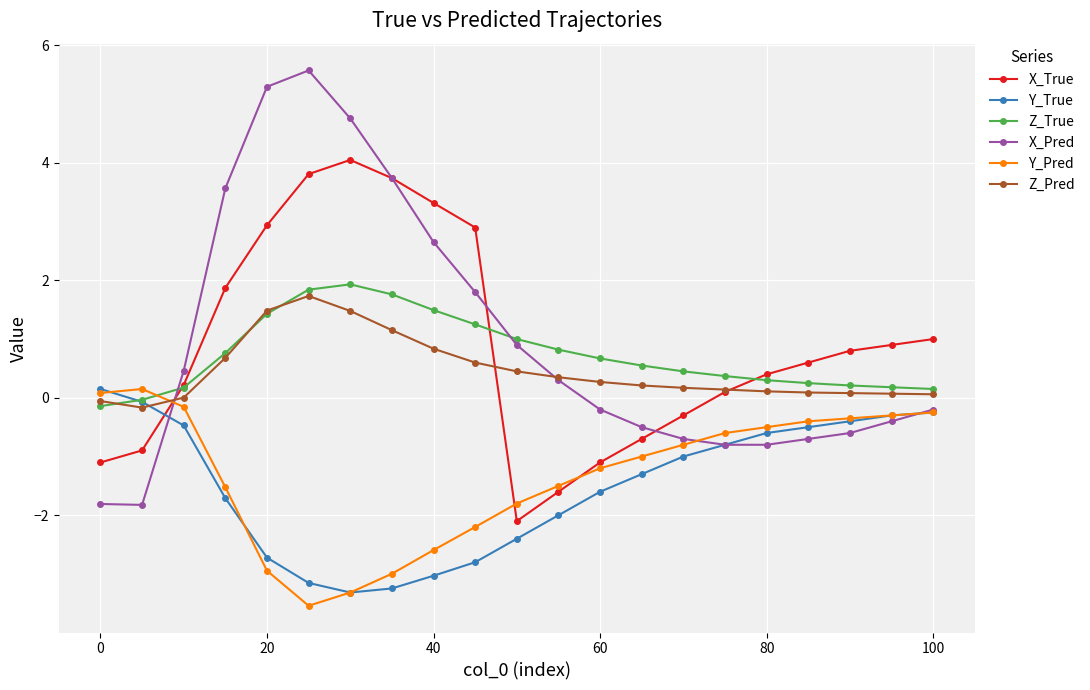

How many values in the Y_Pred series exceed -1?

10